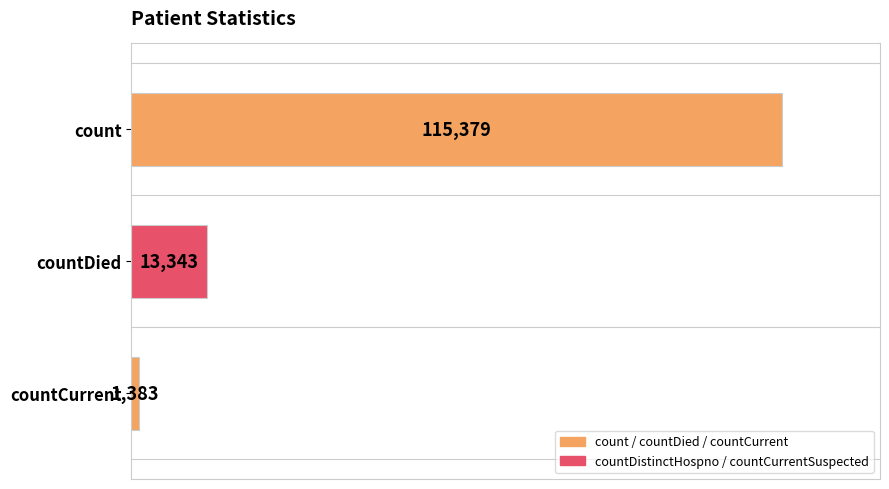

Reading bottom to top, transcribe all the data shown in this chart.

countCurrent=1383	countDied=13343	count=115379